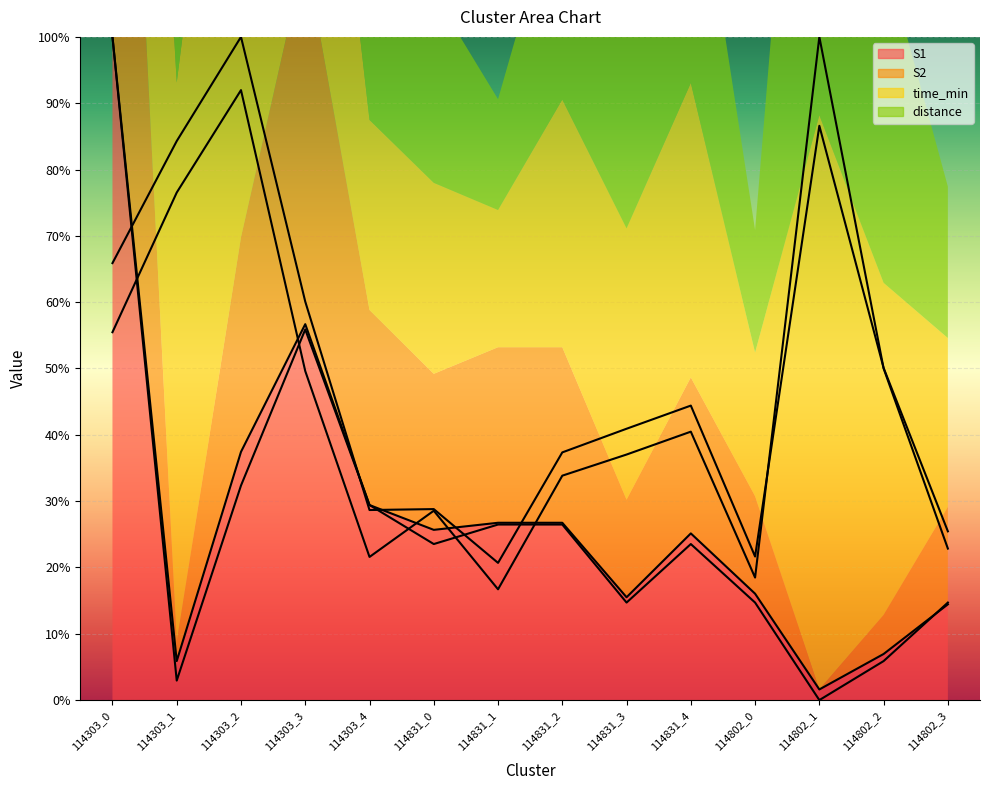

What is the label of the 6th point from the right?

114831_3